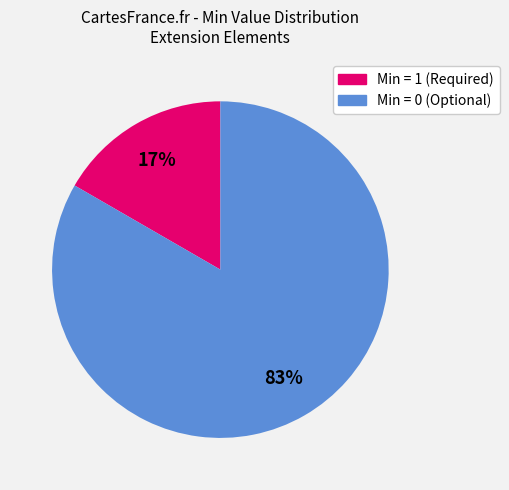

Is there a majority slice in this chart?

Yes